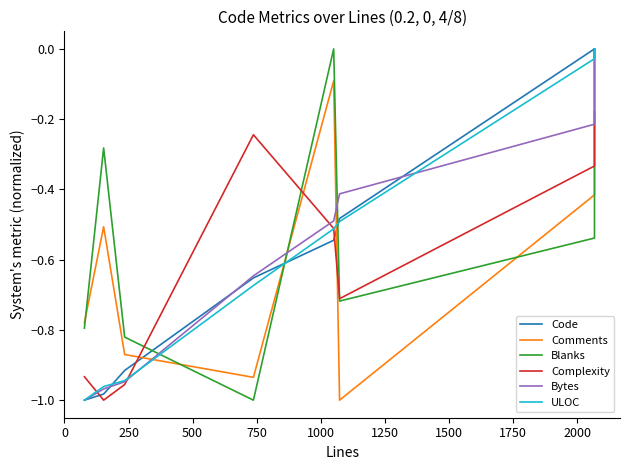

How many times do Comments and Bytes cross each other?

3